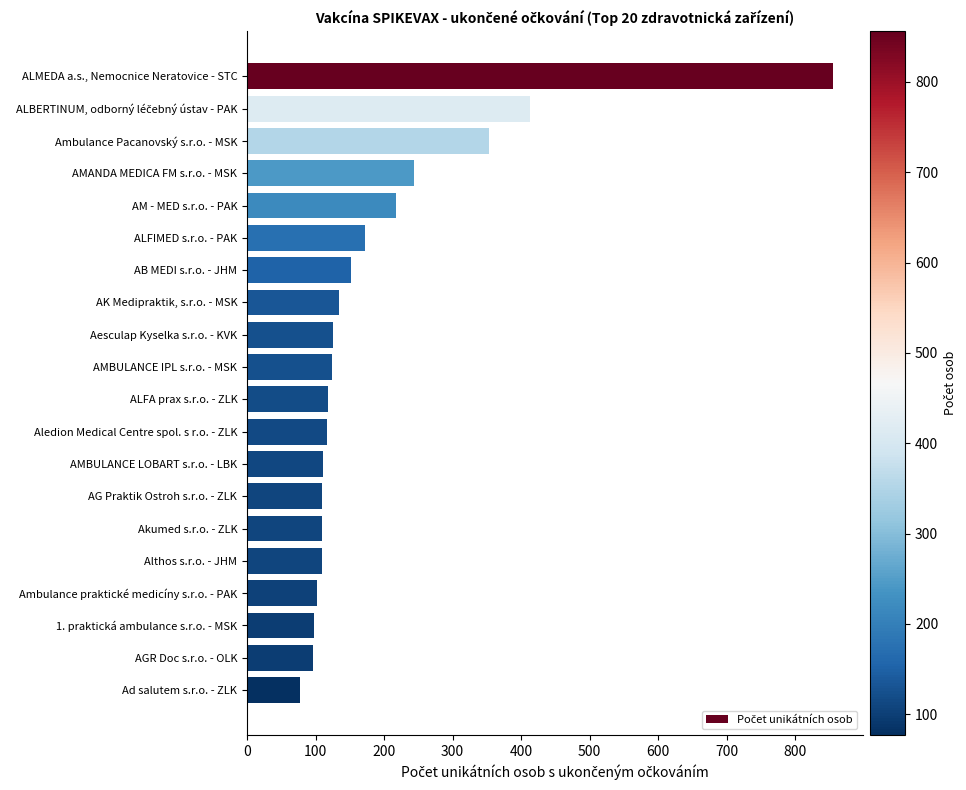

True or false: the data shows 134 at AK Medipraktik, s.r.o. - MSK.

True